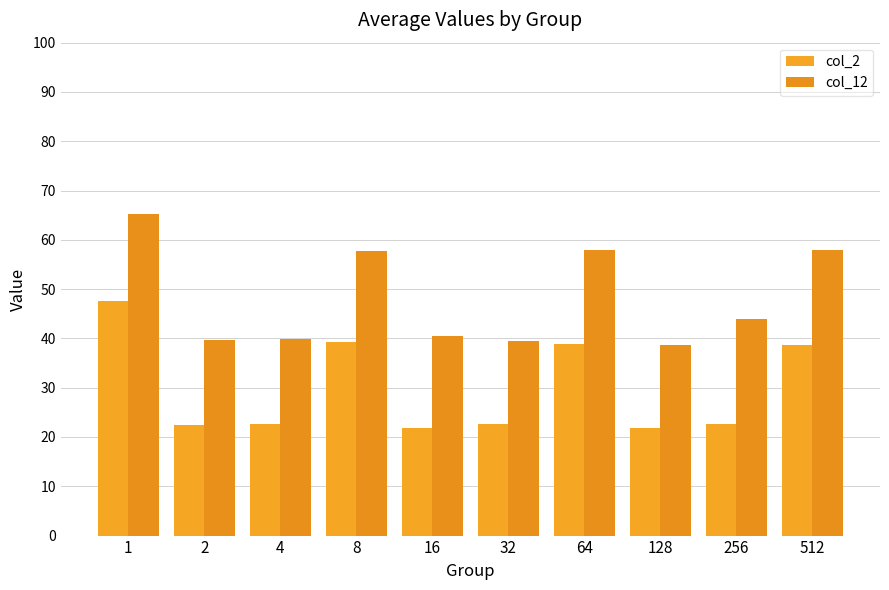

Rank the series by their maximum value, from highest to lowest.

col_12, col_2